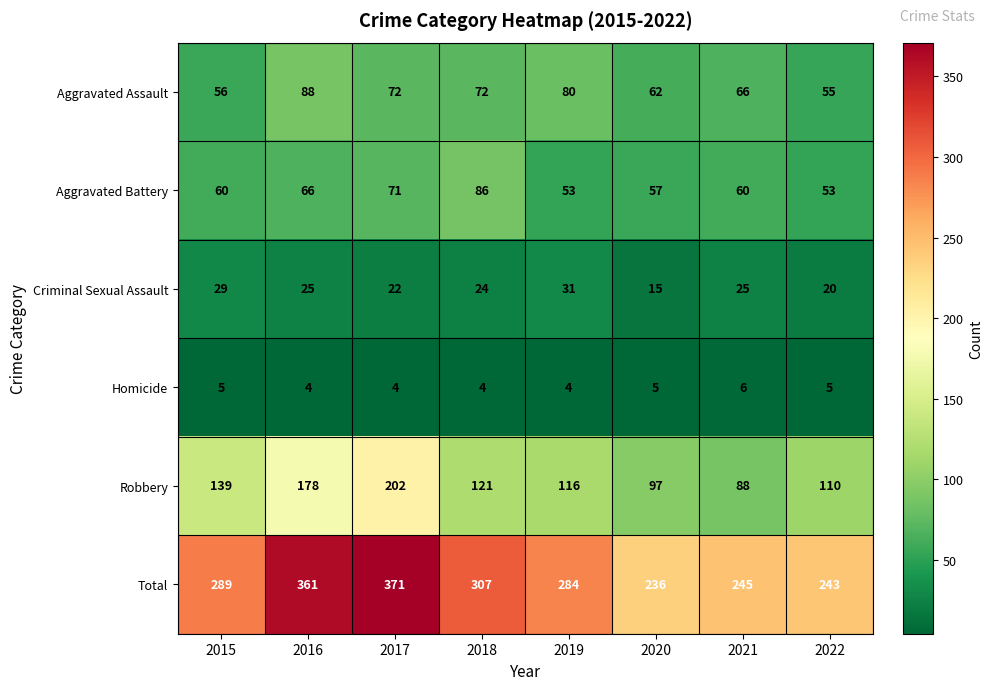

At which label is Robbery closest to 145?

2015